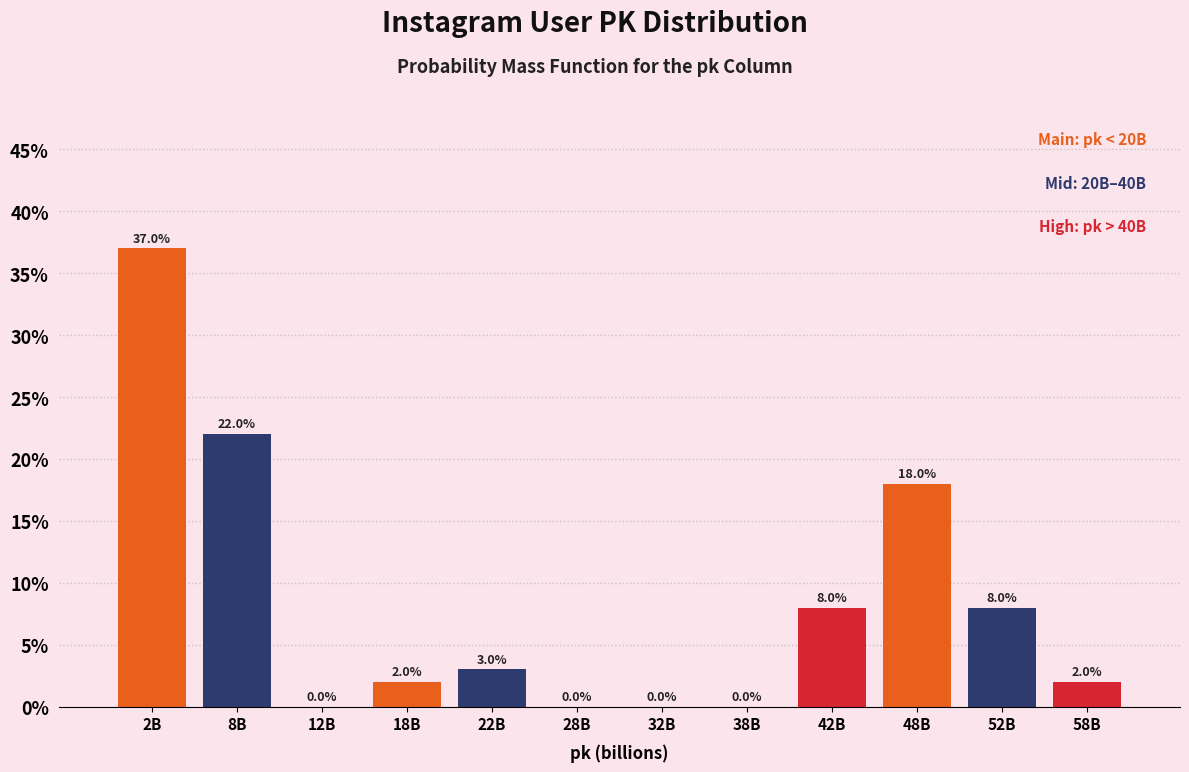

Reading left to right, extract all data points from this chart.

2B=37	8B=22	12B=0	18B=2	22B=3	28B=0	32B=0	38B=0	42B=8	48B=18	52B=8	58B=2